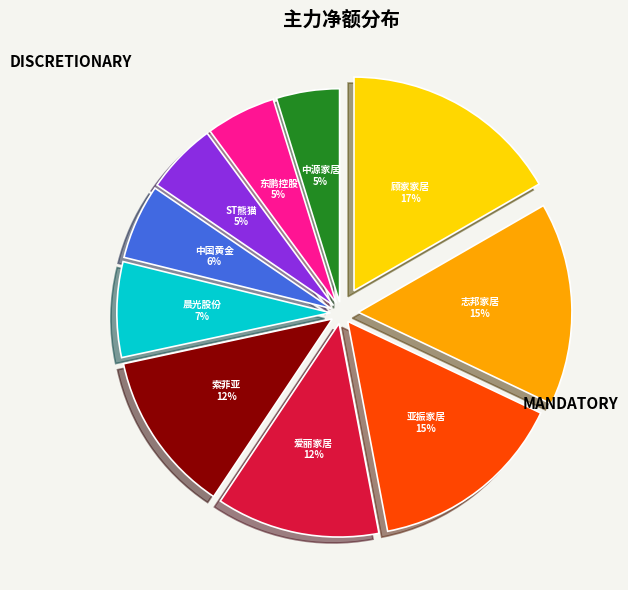

What is the ratio of the value at 爱丽家居 to the value at 亚振家居?

0.8